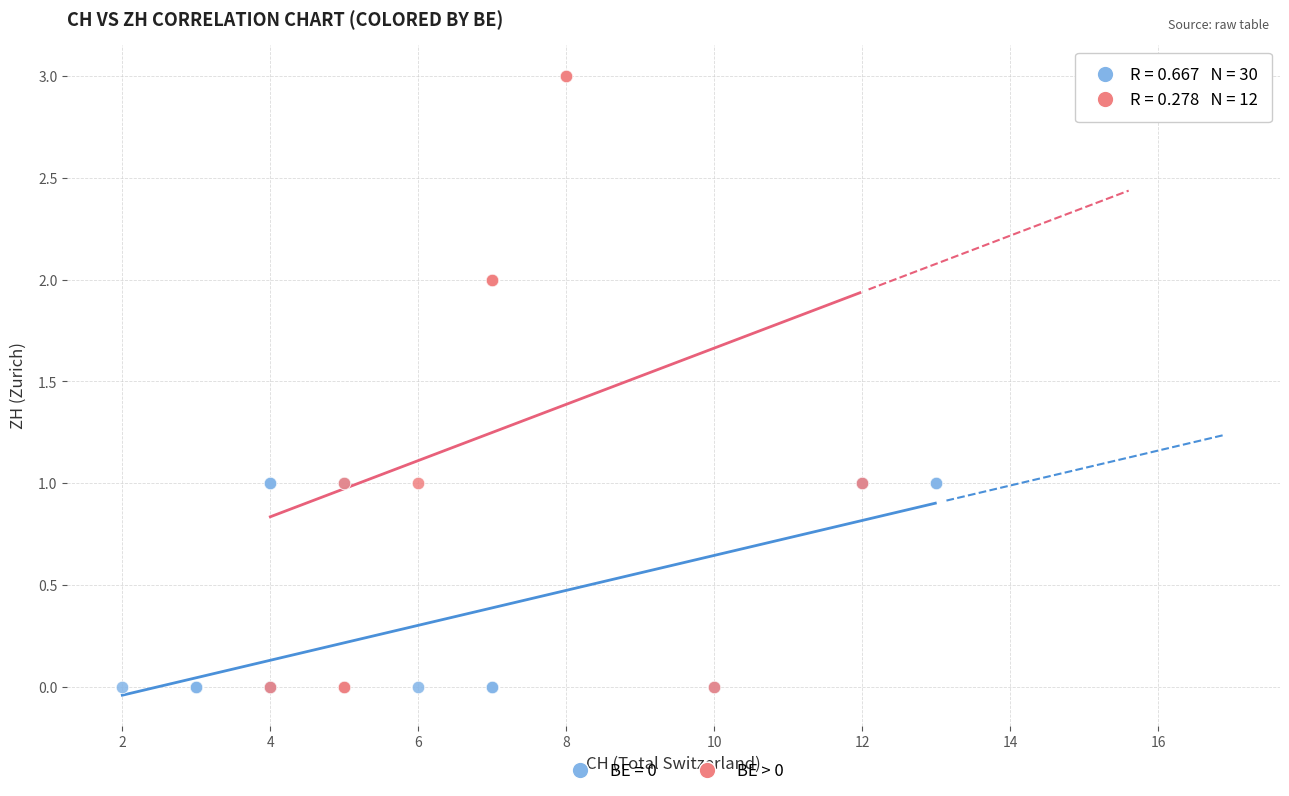

Which series has the largest Y range (max minus min)?

BE > 0